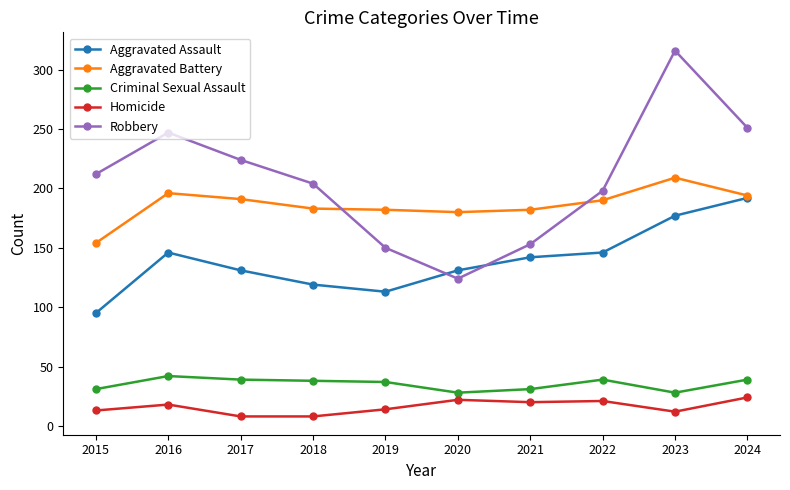

True or false: Homicide and Aggravated Assault intersect in this chart.

False